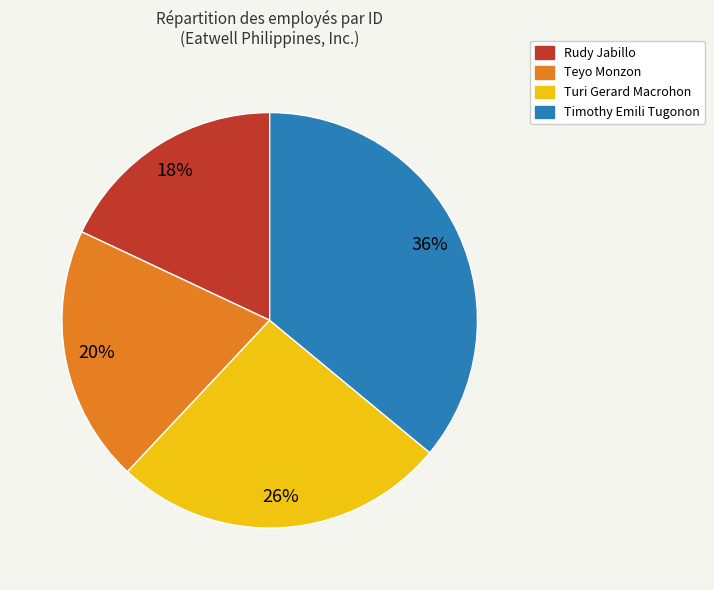

The Timothy Emili Tugonon slice represents 36% of the pie. True or false?

True